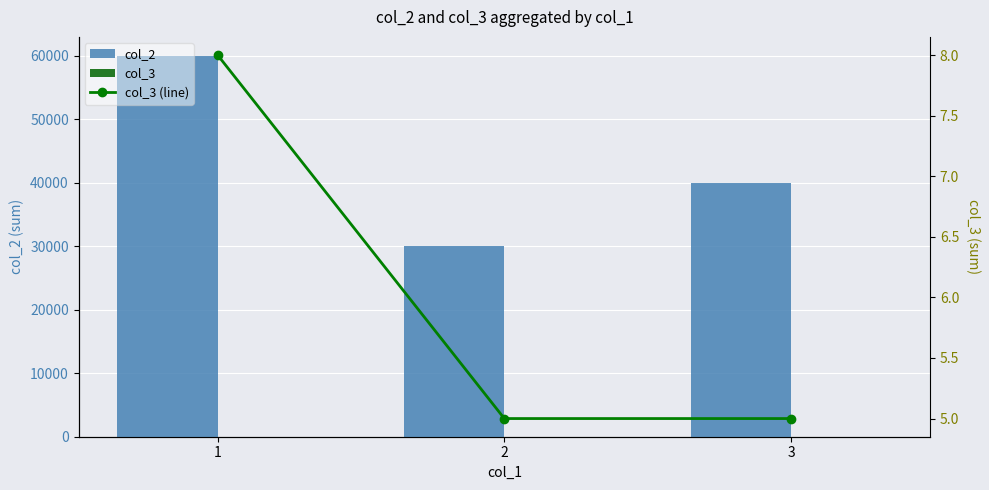

Count the number of categories in the chart.

3